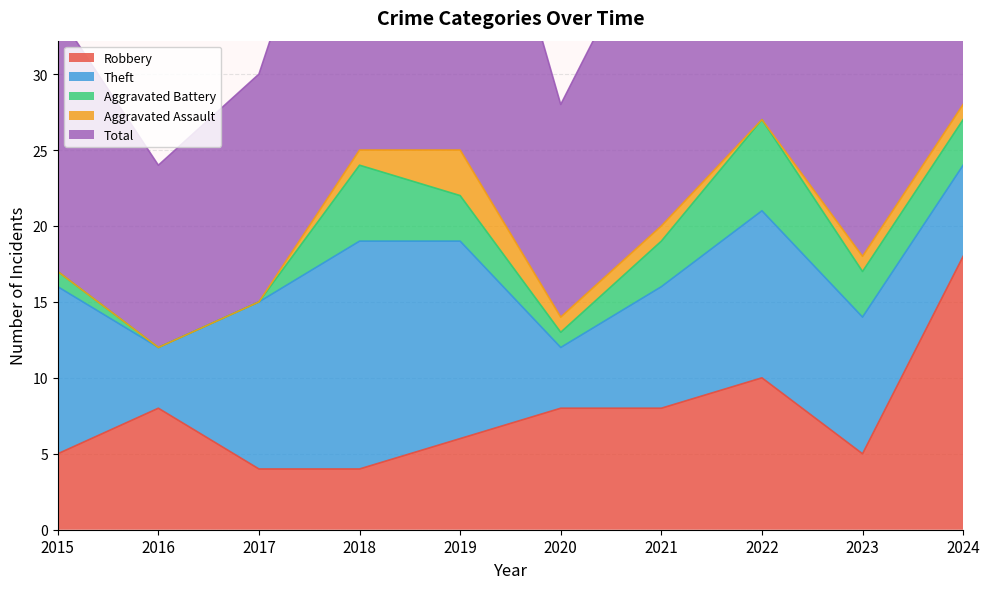

At how many categories does at least one series exceed 25?

3